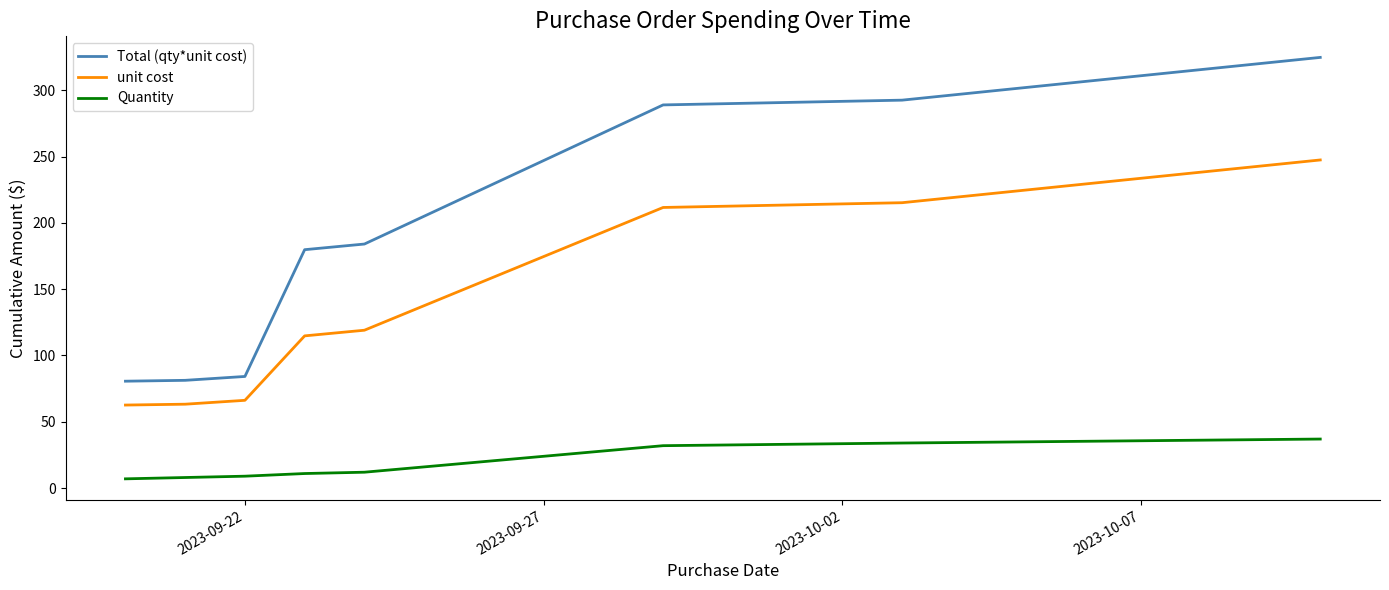

Count the number of data series in this chart.

3